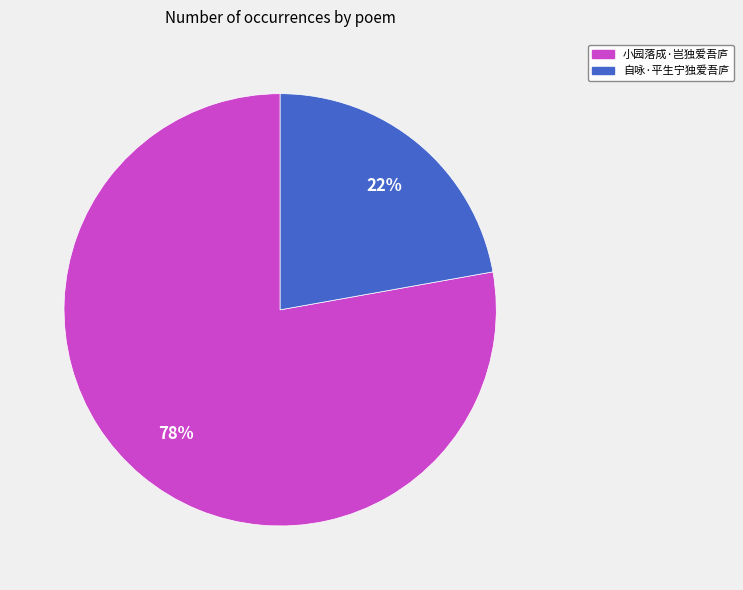

The 自咏·平生宁独爱吾庐 slice represents 11% of the pie. True or false?

False